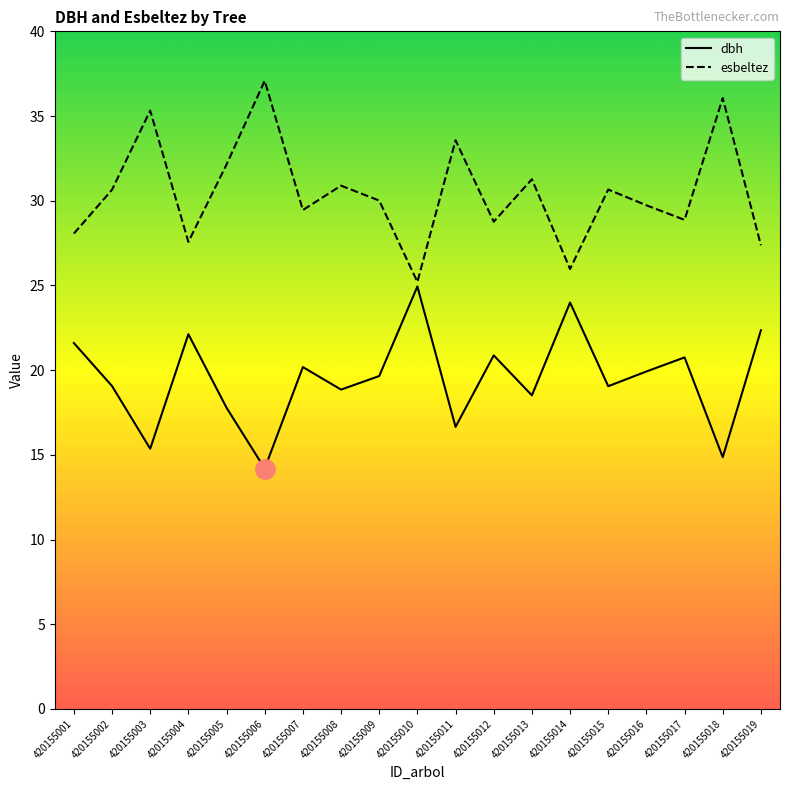

The esbeltez series shows 61.7 at 420155018. True or false?

False